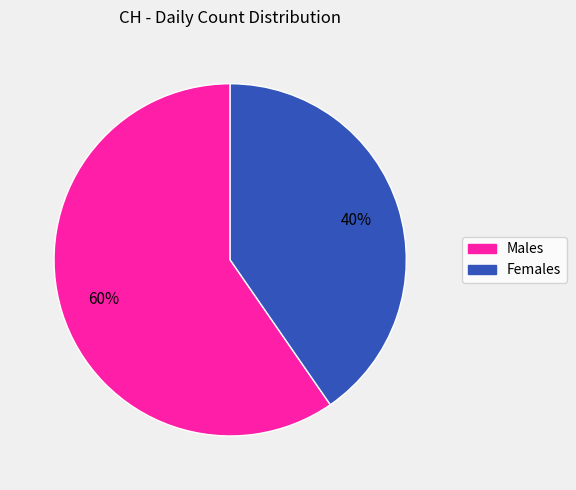

The Females slice represents 26% of the pie. True or false?

False